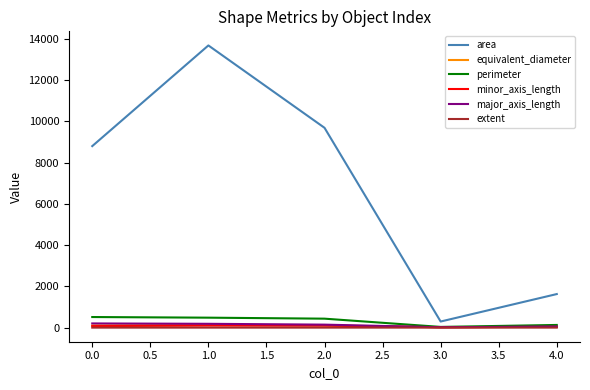

Which series changed the most between 0.0 and 1.0?

area